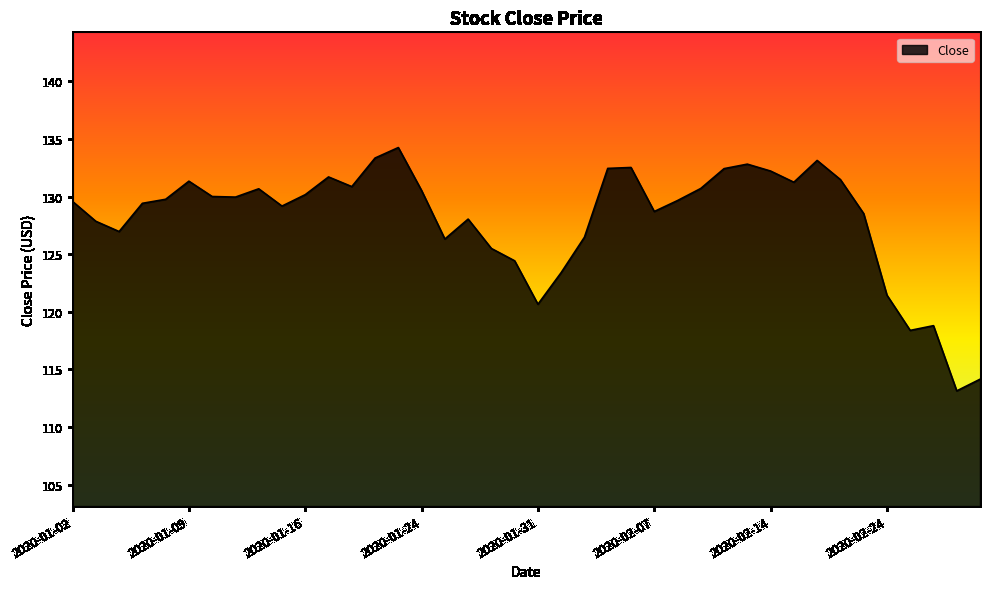

What is the minimum value shown in the chart?

113.1